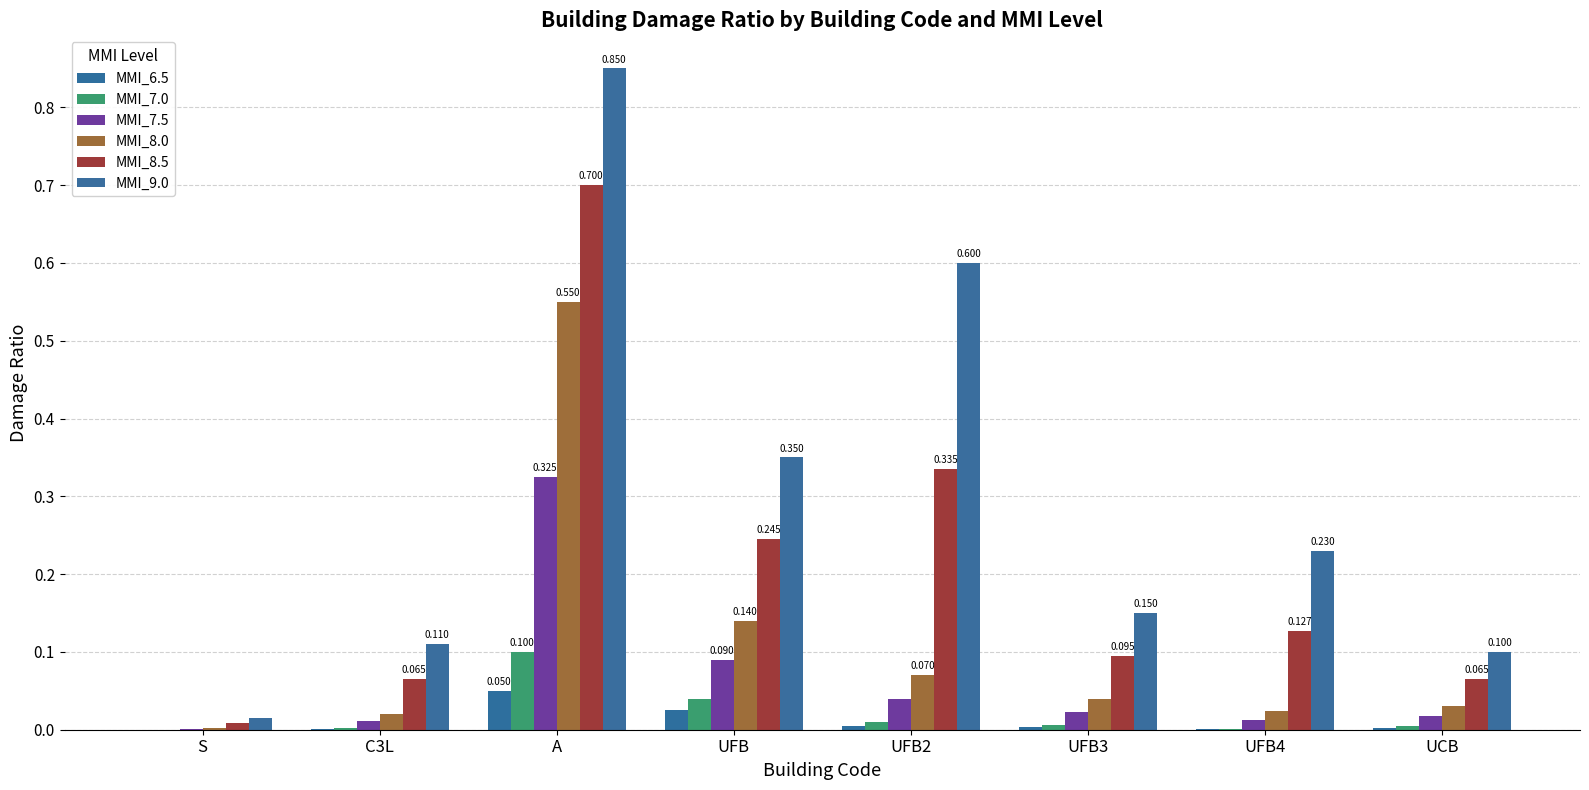

Which category has the lowest value in the MMI_7.5 series?

S